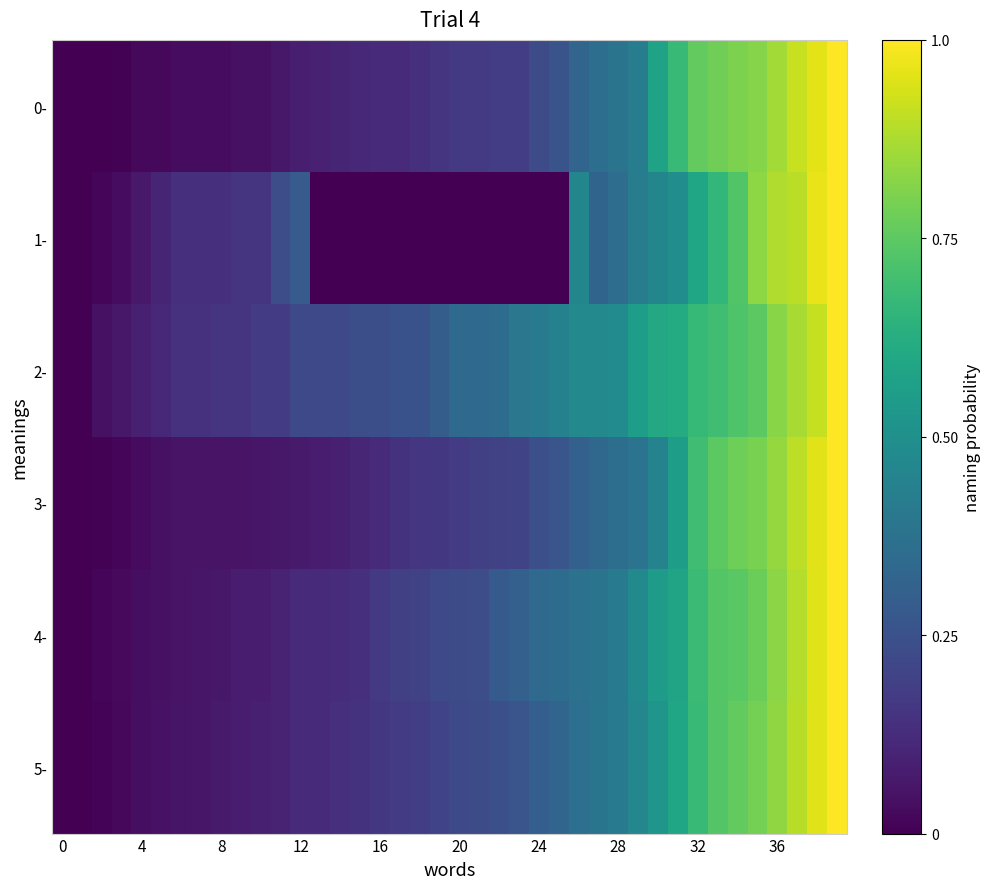

Which series has the largest total across all categories?

2-